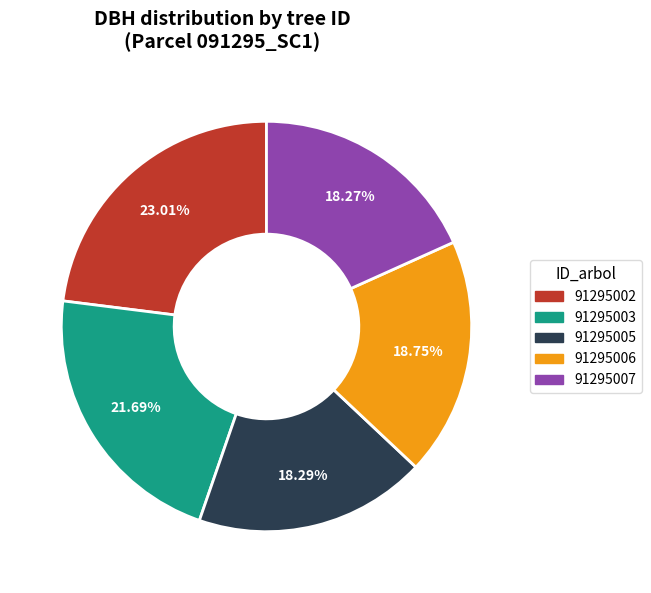

What is the ratio of the value at 91295003 to the value at 91295007?

1.2